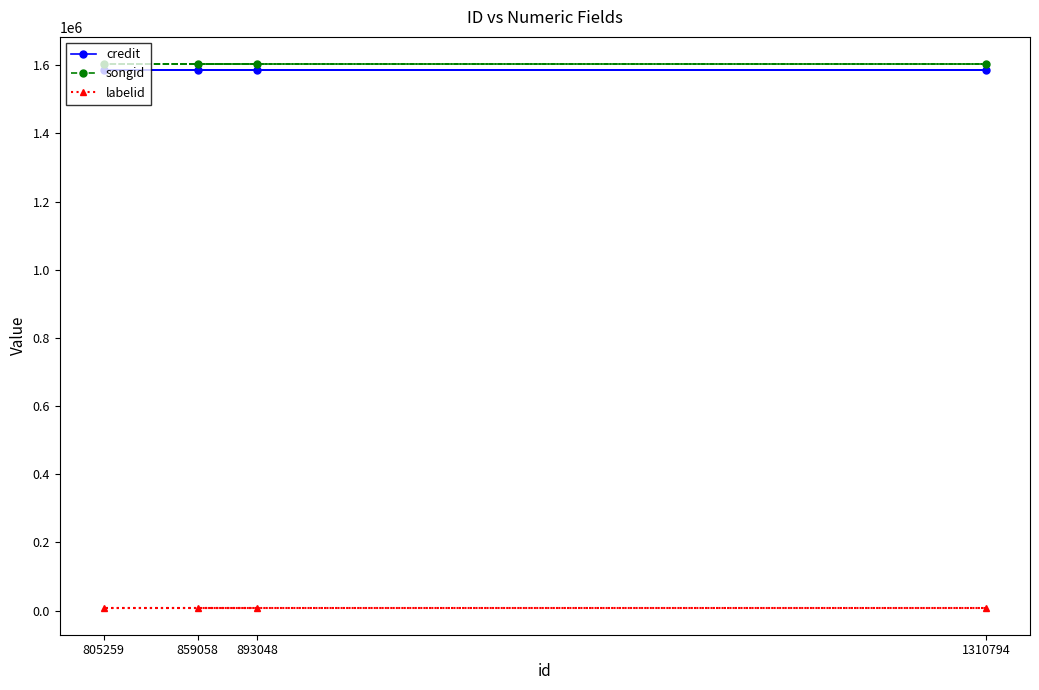

Which series changed the most between 805259 and 859058?

credit